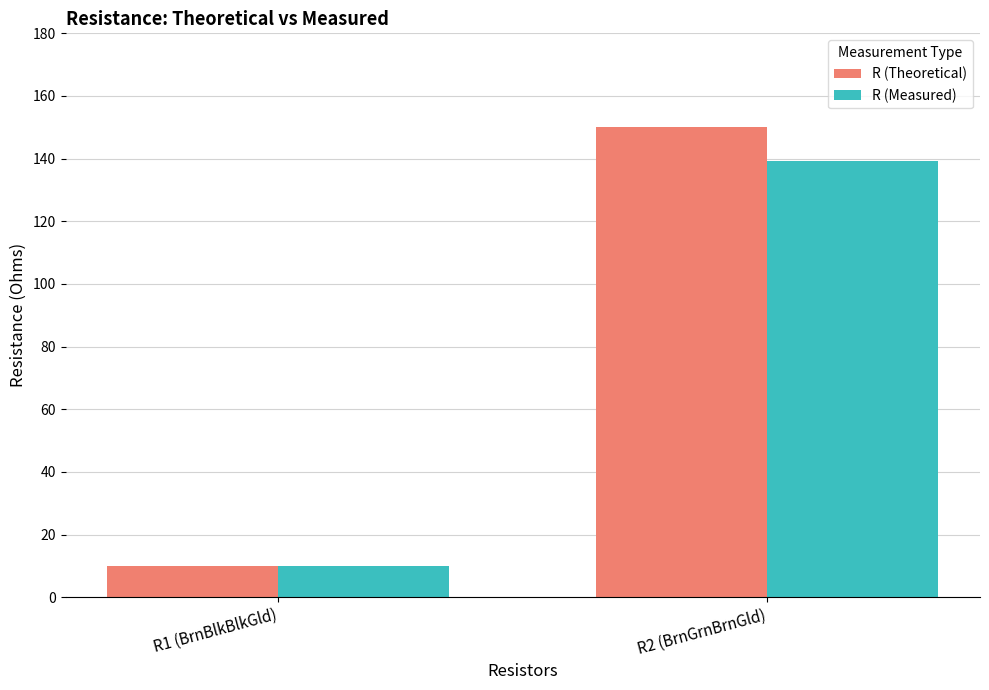

What is the sum of the R (Measured) values at R1 (BrnBlkBlkGld) and R2 (BrnGrnBrnGld)?

149.2